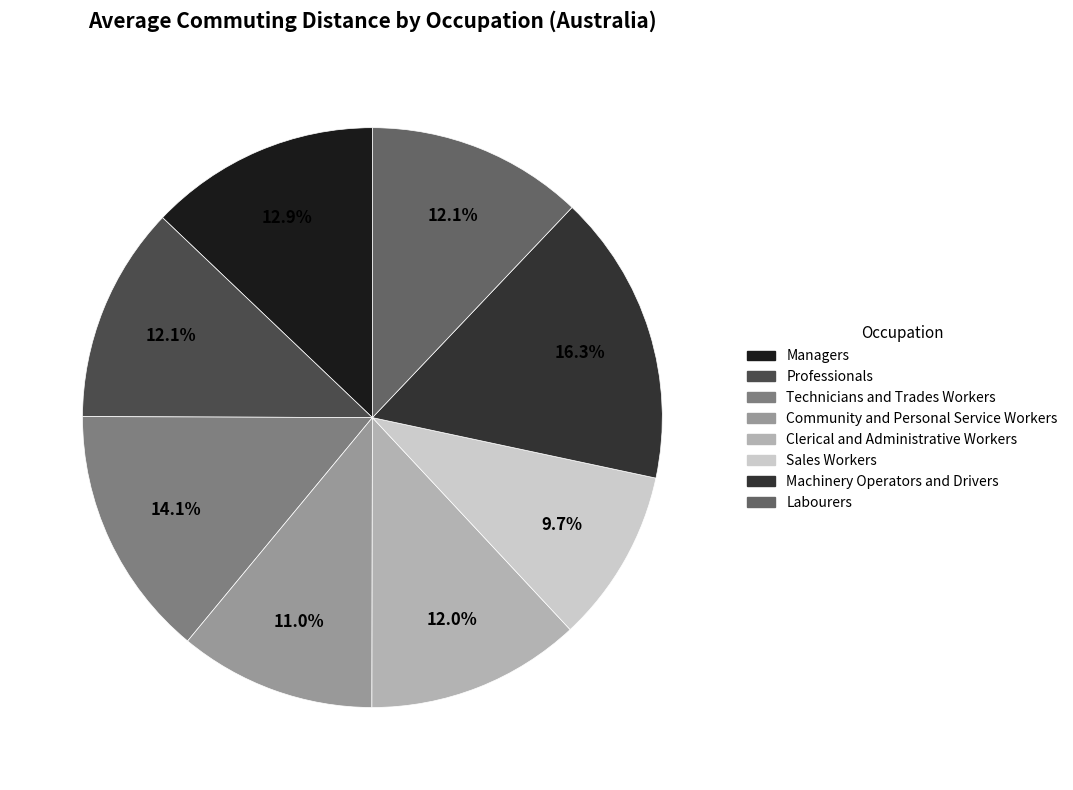

True or false: Community and Personal Service Workers accounts for 11% of the total.

True